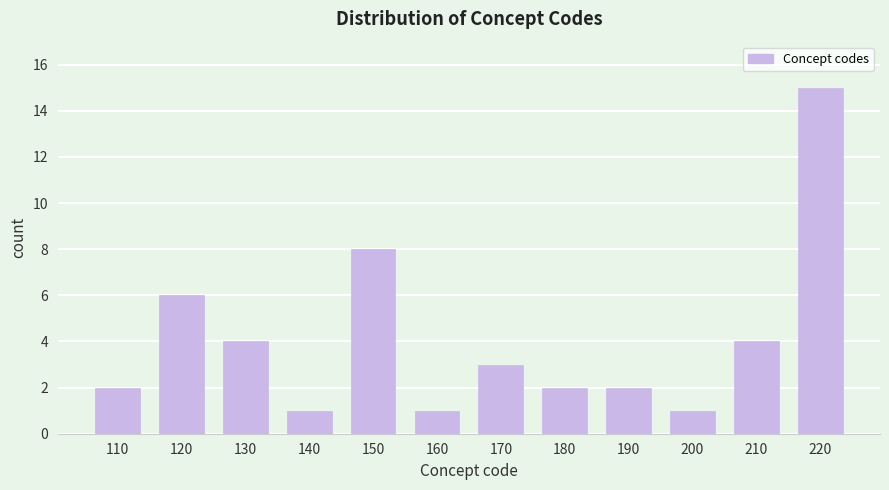

Reading right to left, extract all data points from this chart.

220=15	210=4	200=1	190=2	180=2	170=3	160=1	150=8	140=1	130=4	120=6	110=2